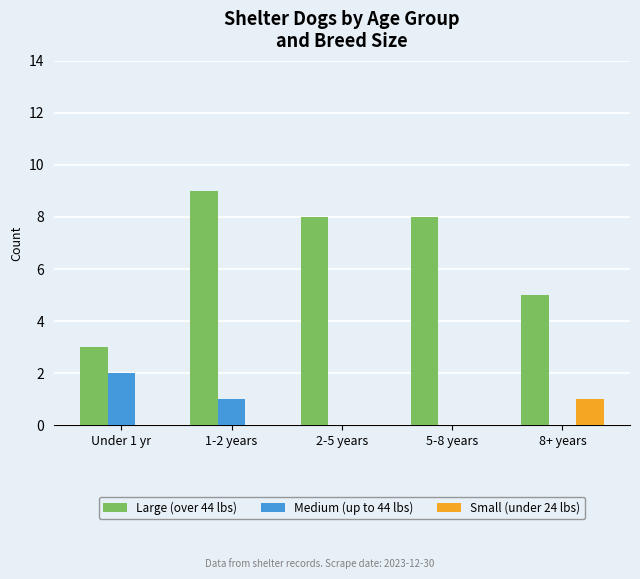

Reading left to right, extract all data points from this chart.

Large (over 44 lbs): 3	9	8	8	5
Medium (up to 44 lbs): 2	1	0	0	0
Small (under 24 lbs): 0	0	0	0	1